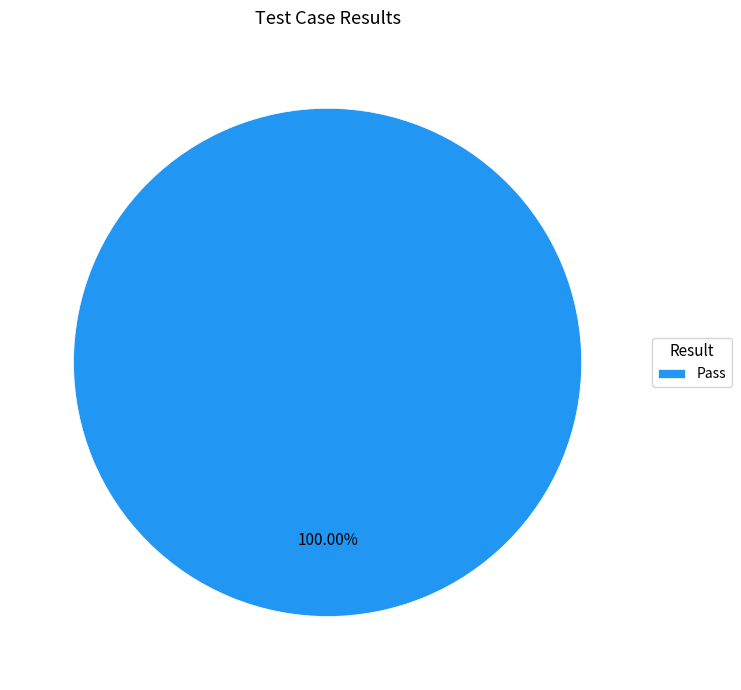

Rank the categories by value from lowest to highest.

Pass